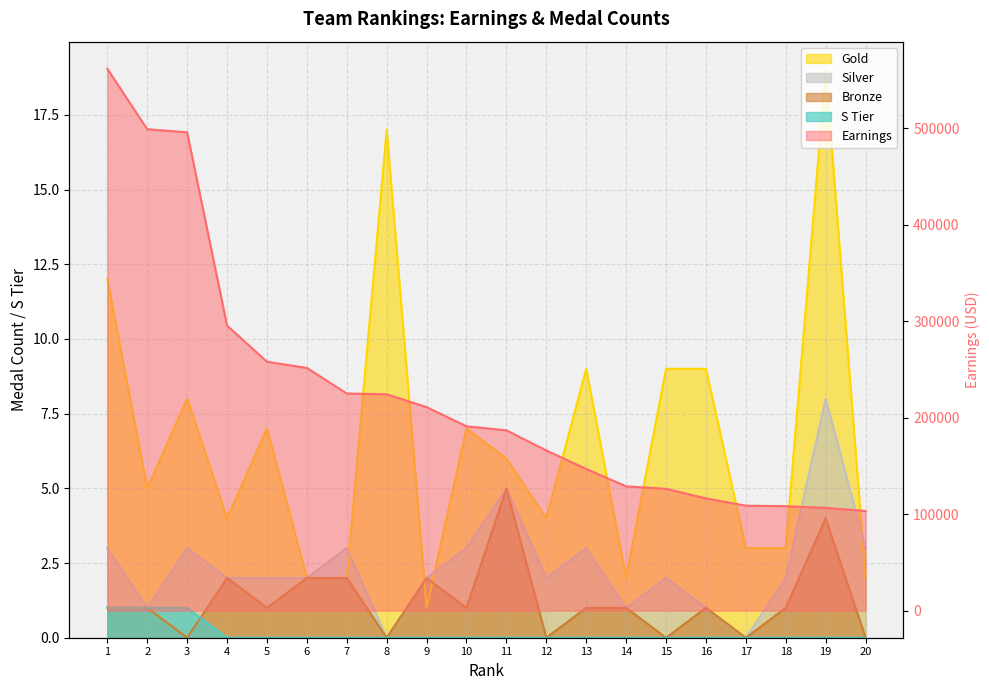

Which category has the highest value in the Silver series?

19